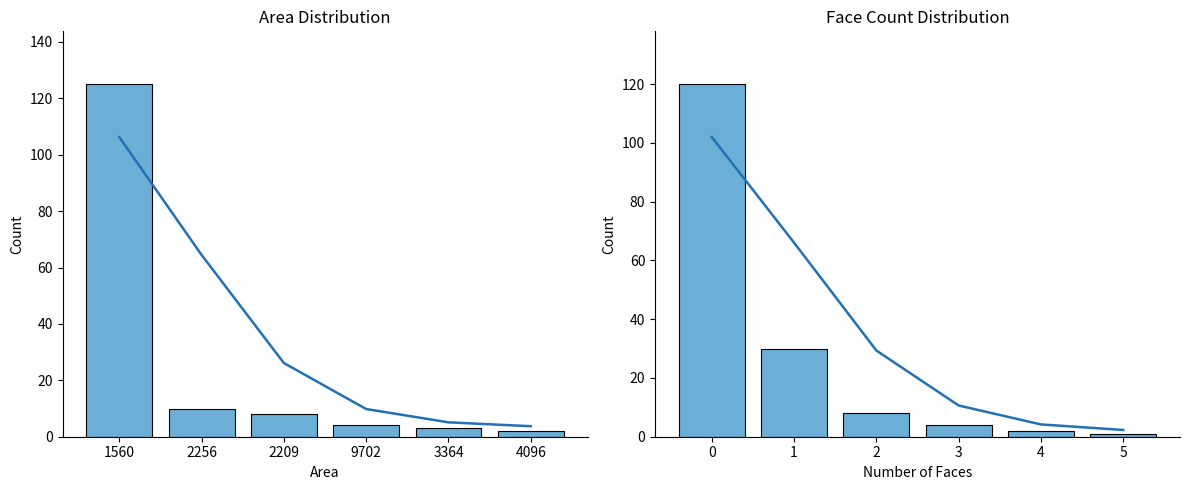

List the series in order of their overall mean, lowest first.

Area, Face Count